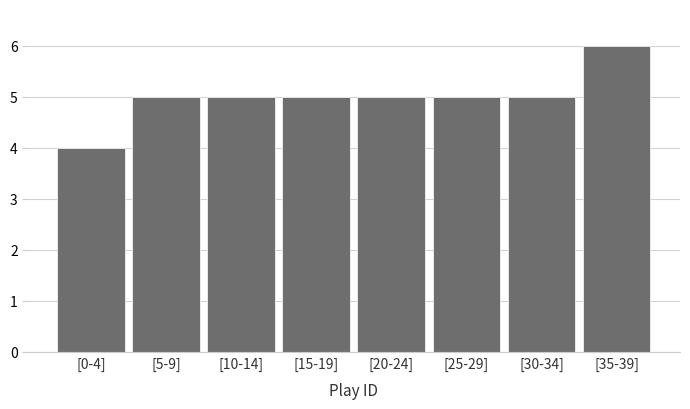

Reading right to left, what are all the values shown in this chart?

[35-39]=6	[30-34]=5	[25-29]=5	[20-24]=5	[15-19]=5	[10-14]=5	[5-9]=5	[0-4]=4